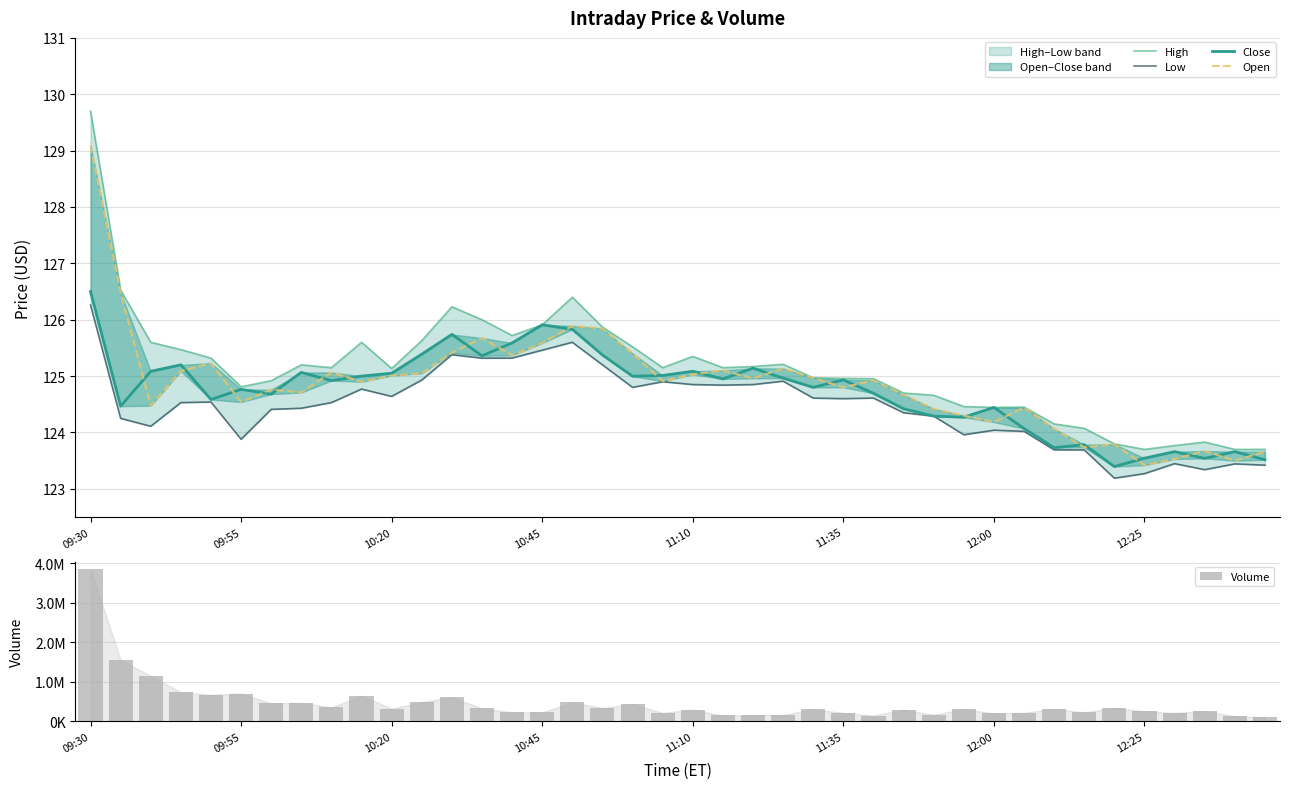

Reading left to right, extract all data points from this chart.

High: 129.7	126.5	125.6	125.5	125.3	124.8	124.9	125.2	125.2	125.6	125.1	125.6	126.2	126.0	125.7	125.9	126.4	125.9	125.5	125.2	125.3	125.2	125.2	125.2	125.0	125.0	125.0	124.7	124.7	124.5	124.4	124.5	124.2	124.1	123.8	123.7	123.8	123.8	123.7	123.7
Low: 126.3	124.2	124.1	124.5	124.5	123.9	124.4	124.4	124.5	124.8	124.6	124.9	125.4	125.3	125.3	125.5	125.6	125.2	124.8	124.9	124.8	124.8	124.8	124.9	124.6	124.6	124.6	124.3	124.3	124.0	124.0	124.0	123.7	123.7	123.2	123.3	123.4	123.3	123.4	123.4
Close: 126.5	124.5	125.1	125.2	124.6	124.8	124.7	125.1	124.9	125.0	125.1	125.4	125.7	125.4	125.6	125.9	125.8	125.4	125.0	125.0	125.1	125.0	125.1	125.0	124.8	124.9	124.7	124.4	124.3	124.3	124.4	124.1	123.7	123.8	123.4	123.5	123.7	123.5	123.7	123.5
Open: 129.1	126.5	124.5	125.1	125.2	124.5	124.8	124.7	125.1	124.9	125.0	125.0	125.4	125.7	125.4	125.6	125.9	125.8	125.4	124.9	125.0	125.1	125.0	125.1	125.0	124.8	124.9	124.7	124.4	124.3	124.2	124.4	124.1	123.7	123.8	123.4	123.5	123.7	123.5	123.7
Volume: 3852189.0	1553834.0	1150031.0	738223.0	672507.0	701590.0	456155.0	468047.0	352793.0	652581.0	321890.0	488105.0	611389.0	326664.0	231284.0	226414.0	486000.0	338869.0	440895.0	215021.0	296126.0	148337.0	157560.0	165108.0	306588.0	213475.0	145656.0	297103.0	166408.0	309973.0	202413.0	216017.0	316468.0	228464.0	342438.0	251924.0	213205.0	262781.0	131717.0	103122.0